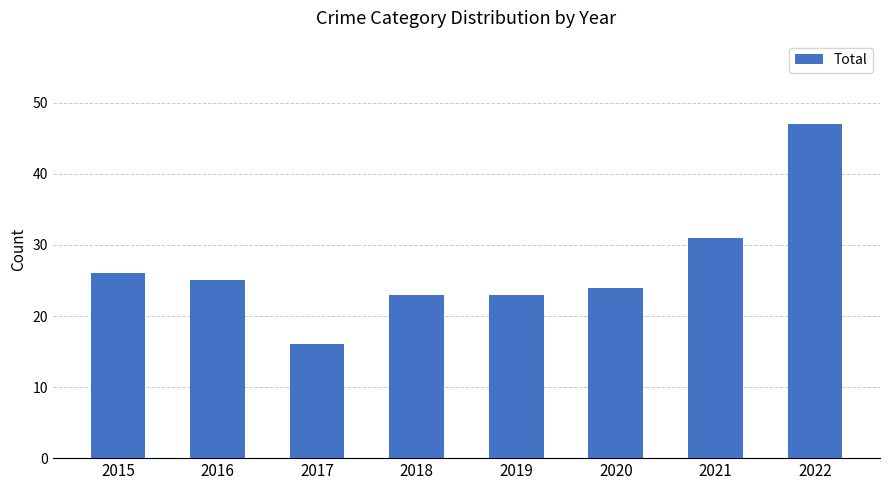

What is the change in value from 2015 to 2019?

-3